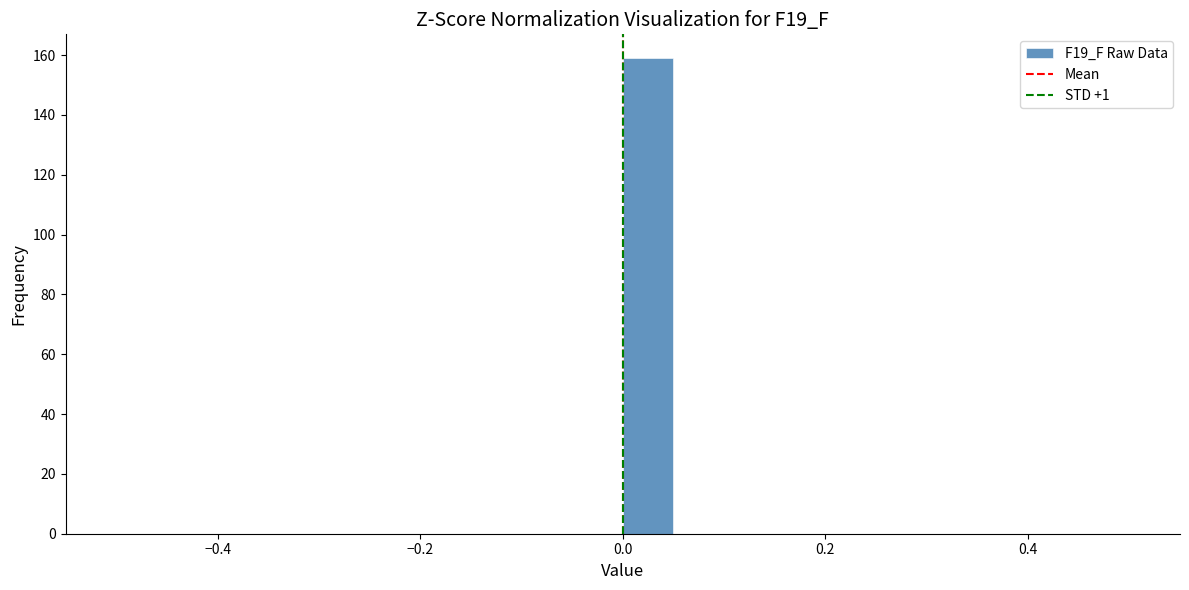

Around what value on the x-axis is the tallest bar? Give the approximate position of its centre, as read against the axis.

0.02